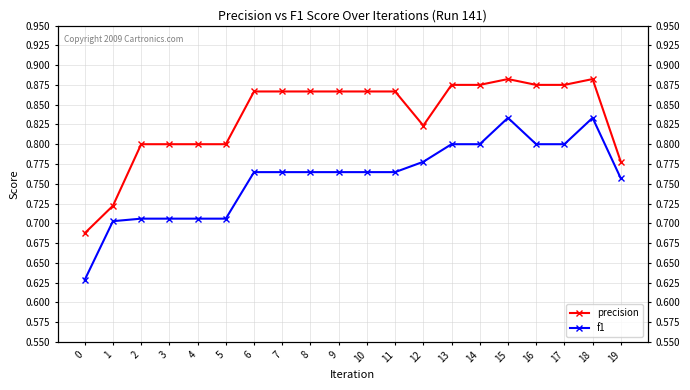

What is the value of the precision point at the 12th from the left?

0.9